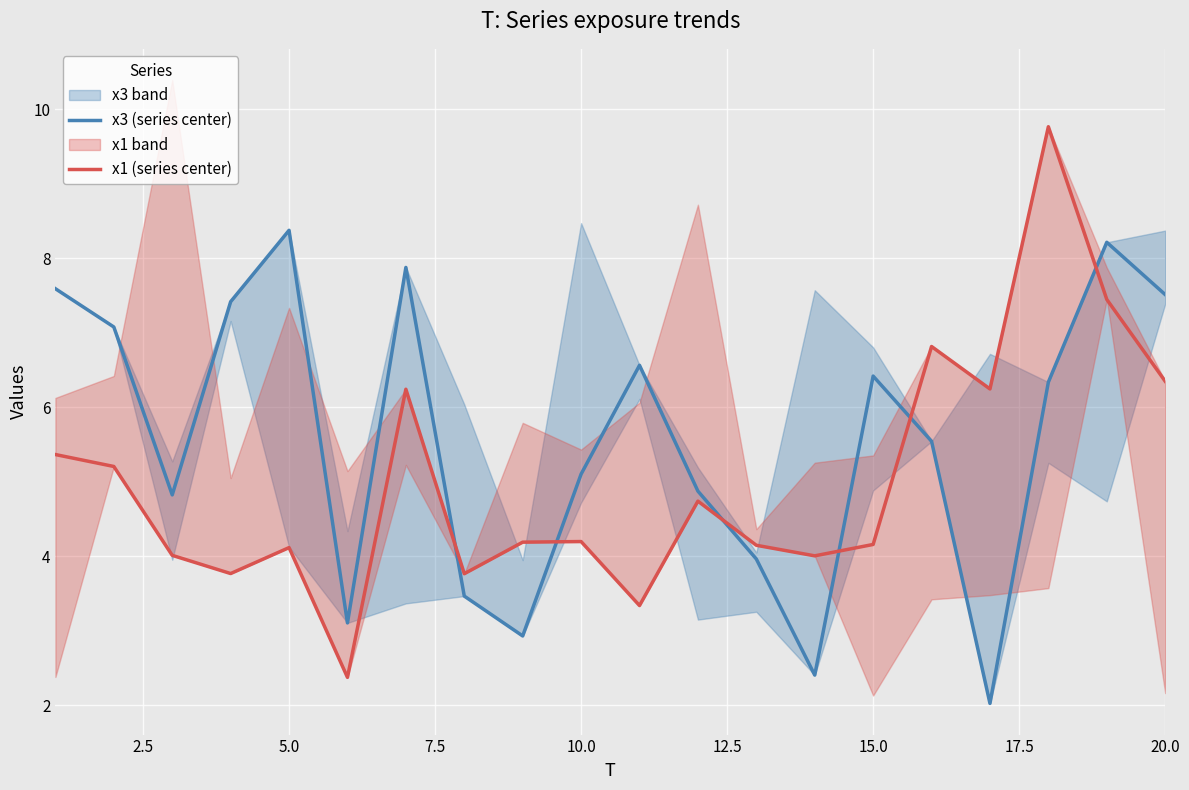

The x3 (series center) series shows 12.5 at 20.0. True or false?

False